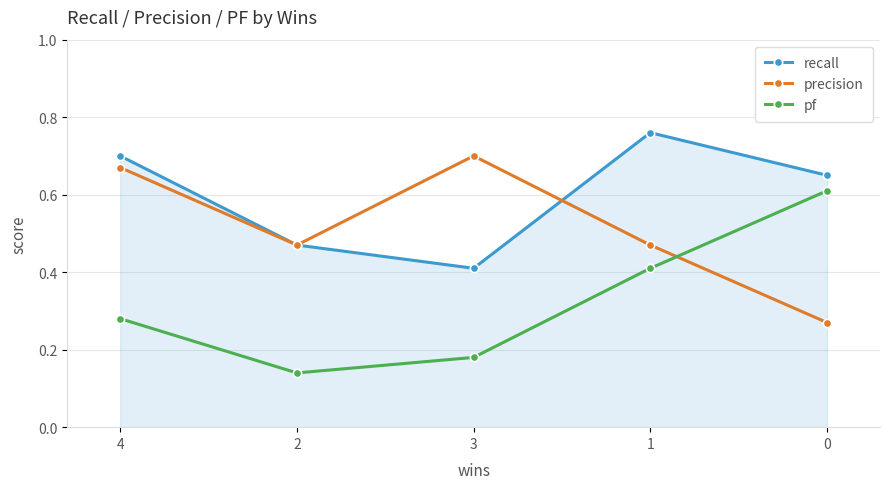

Rank the series at 1 from highest to lowest value.

recall, precision, pf